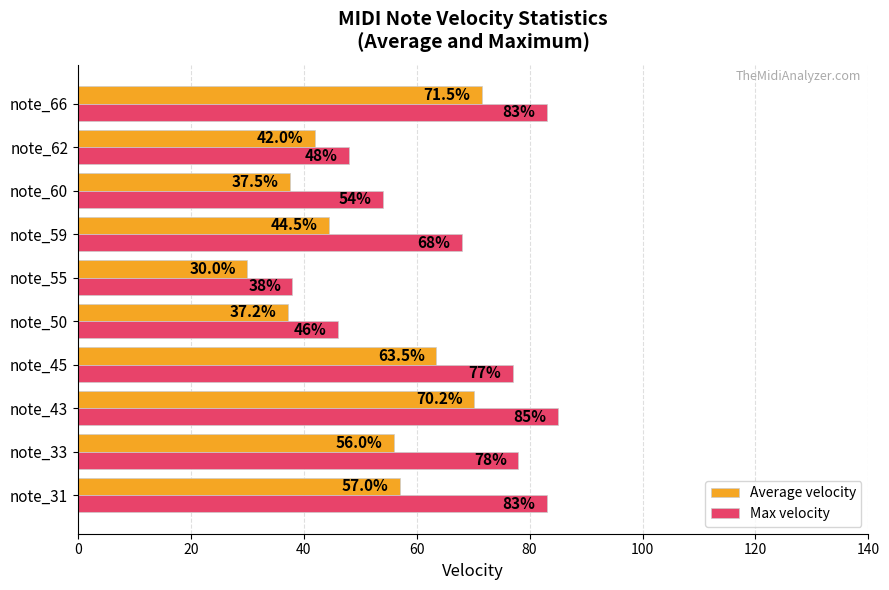

Which series has the largest total across all categories?

Max velocity